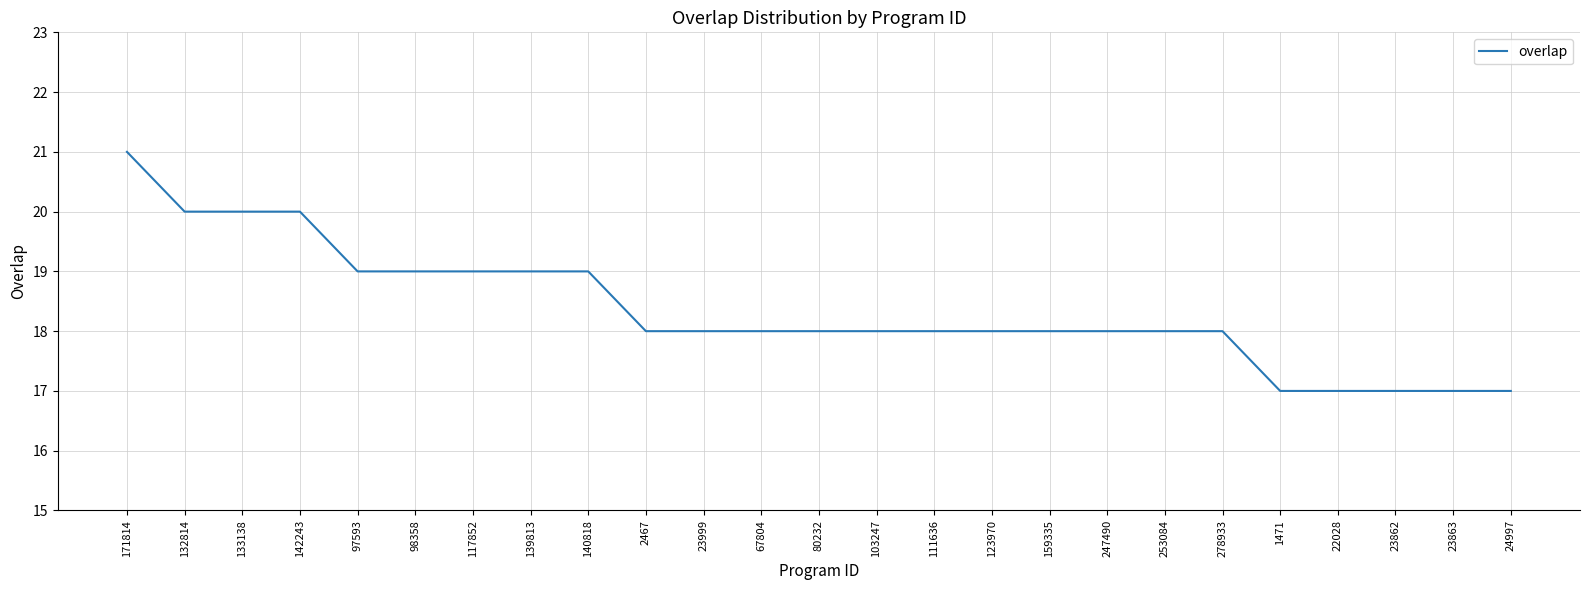

How many values are between 18 and 19?

16